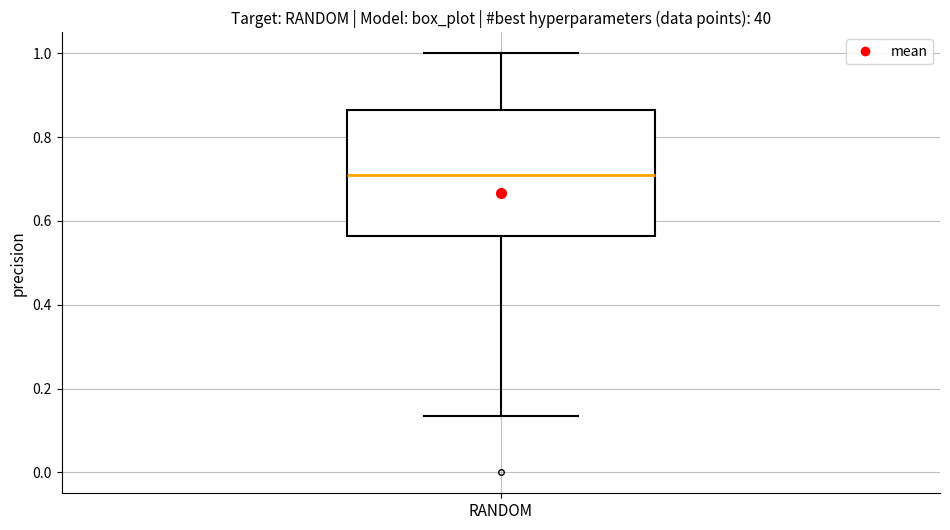

Read this box plot against the y-axis: the position of the median line, the range covered by the box, and the ends of both whiskers. The values are not printed on the chart, so give them approximately, as read against the axis.

median 0.72, box 0.56 to 0.86, whiskers 0.14 to 1.00